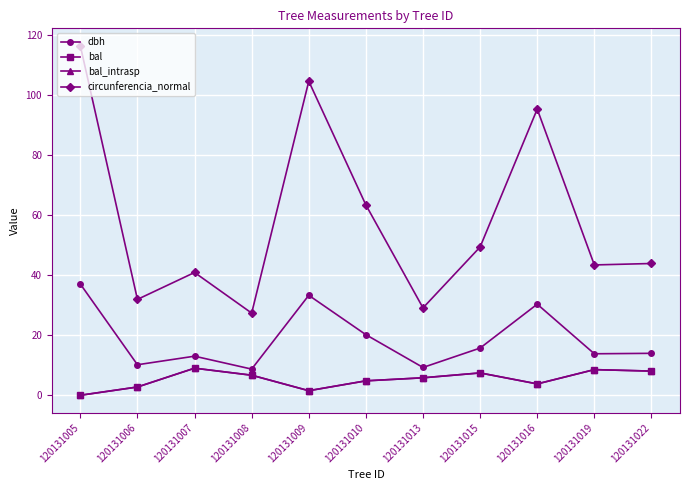

Is this an area chart (filled region under the line)?

No